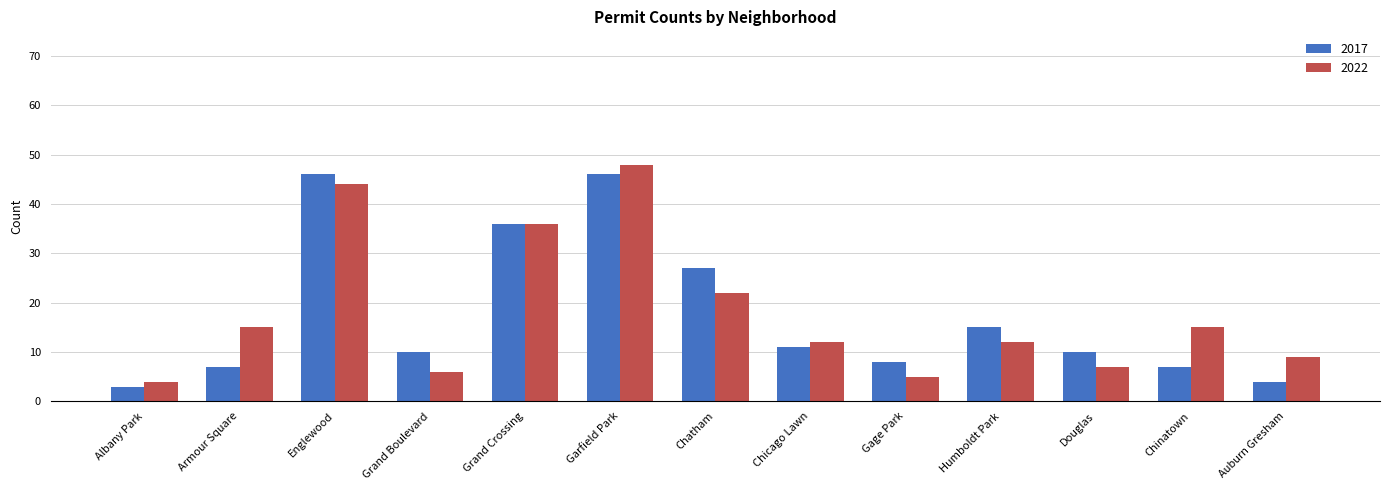

What is the smallest value displayed?

3